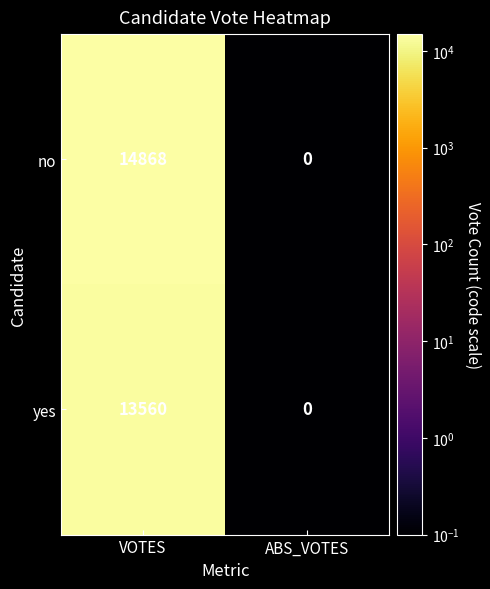

Which series has the largest range (max minus min)?

no